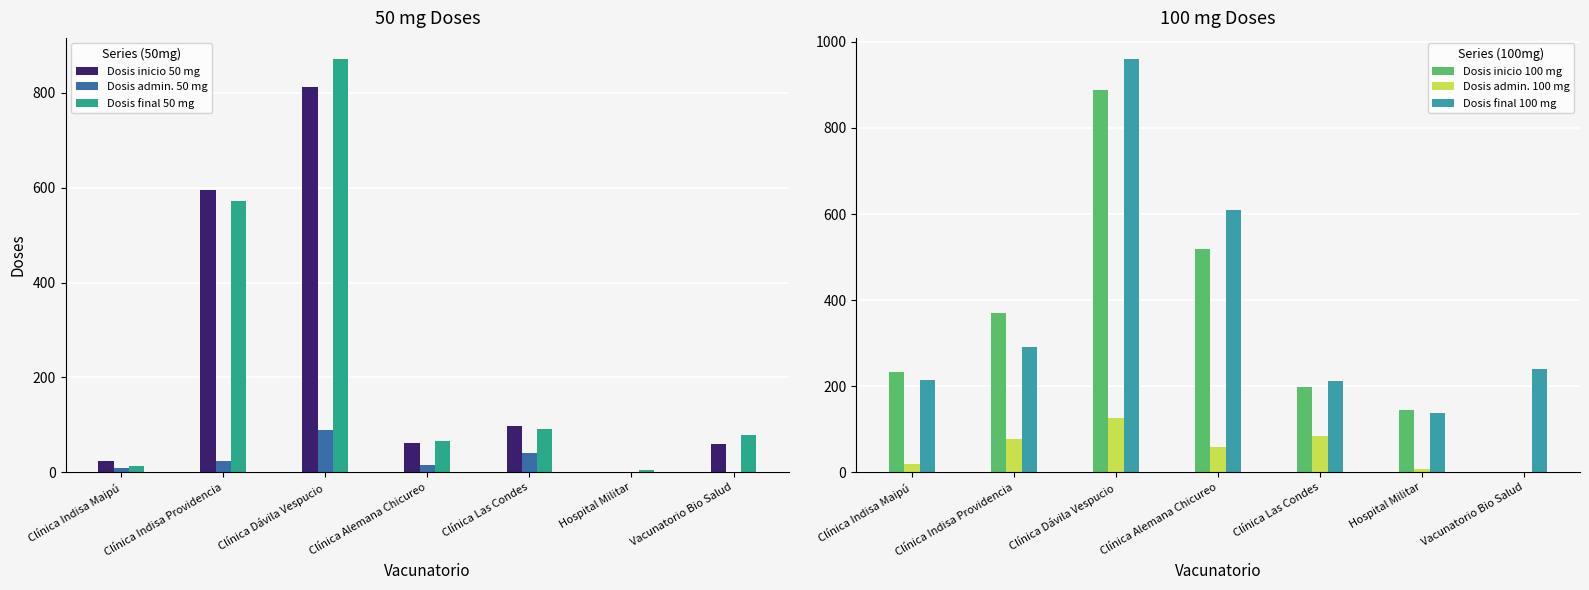

True or false: Dosis final 100 mg has a value of 631 at Clínica Dávila Vespucio.

False